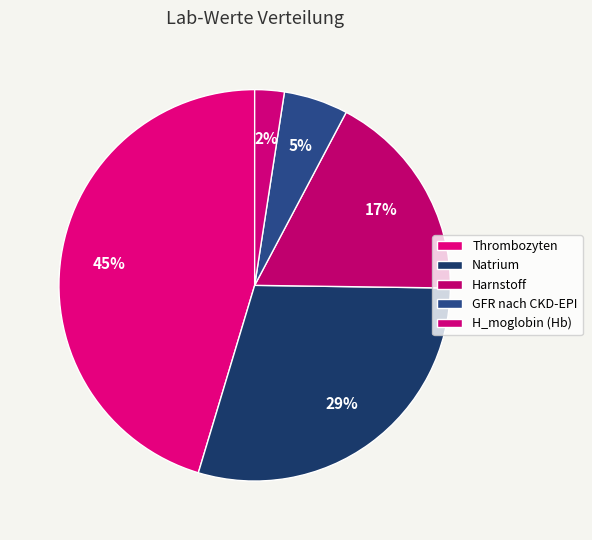

Which slice is the largest?

Thrombozyten